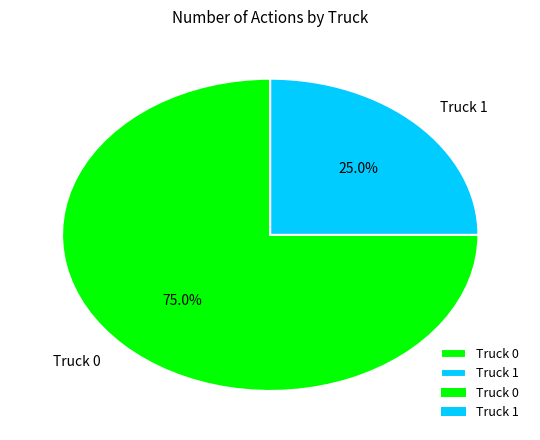

Does Truck 0 account for over 50% of the chart?

Yes